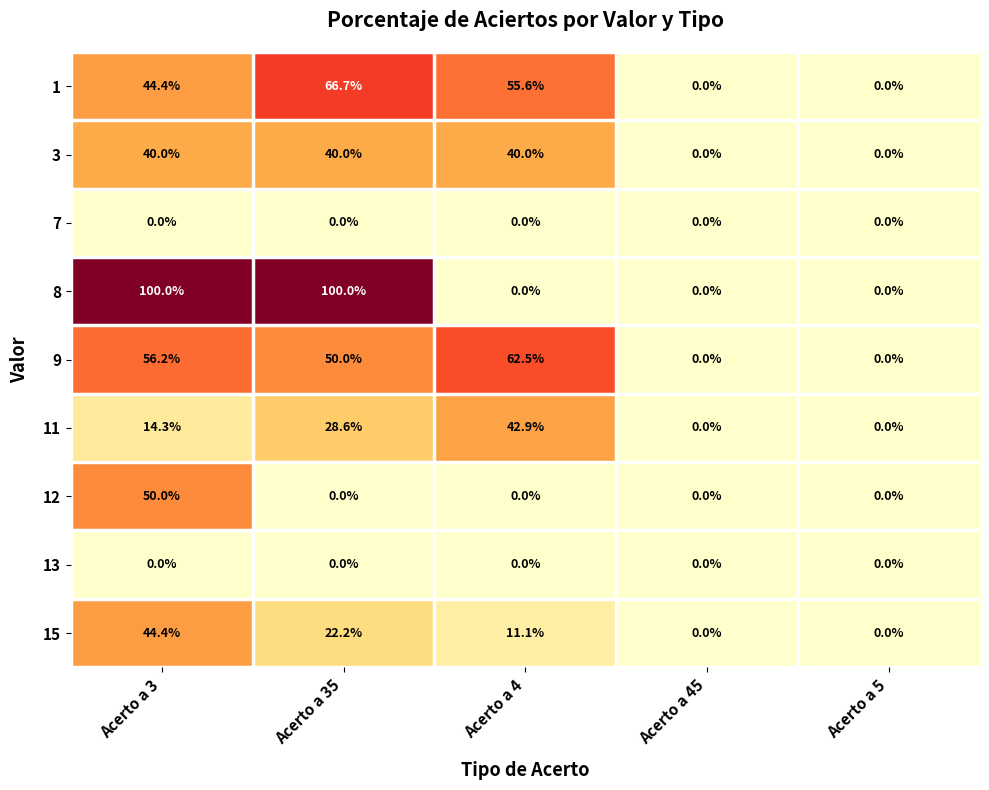

Is it true that 1 equals 94.8 at Acerto a 35?

False